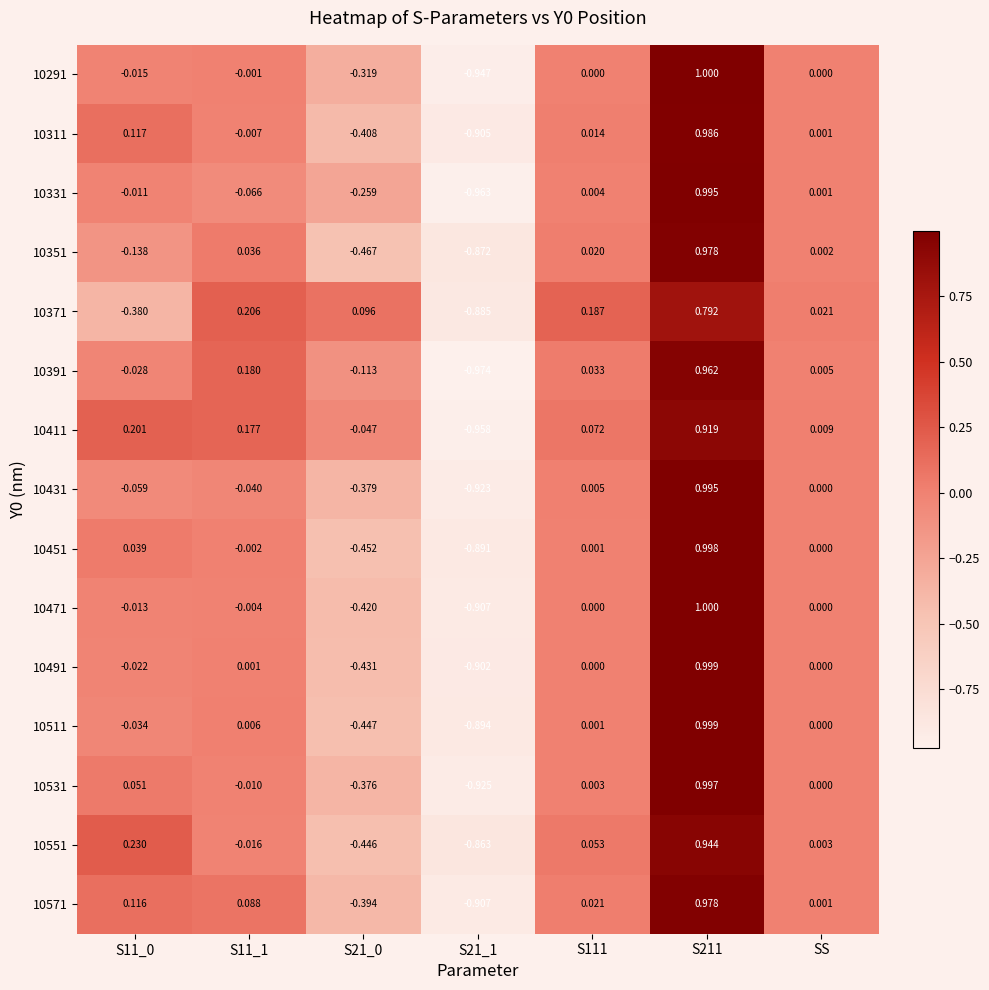

Is the value of 10331 at S21_1 greater than the value of 10431 at S11_1?

No